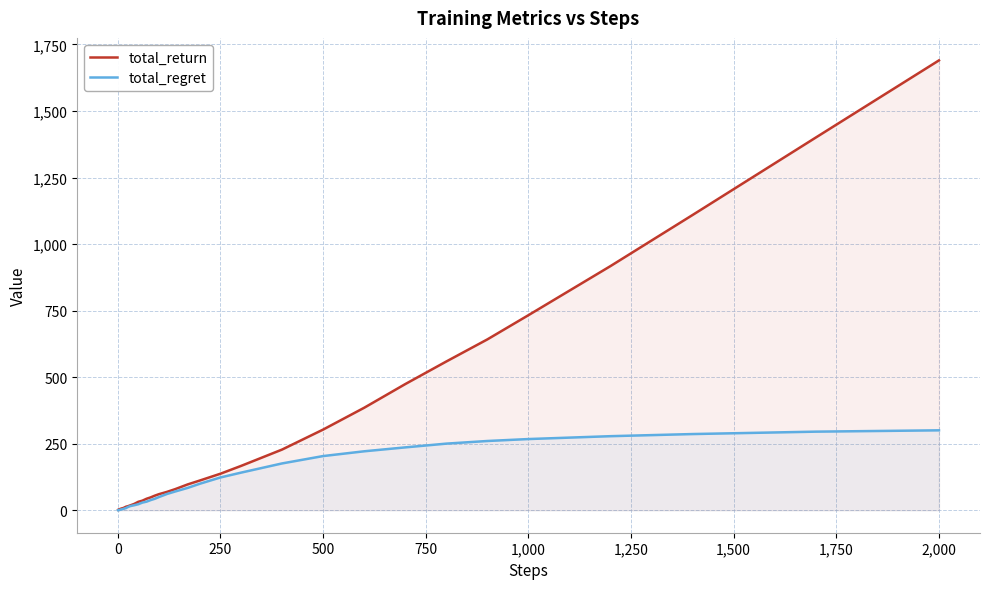

How many data points in total_regret are less than 38?

20